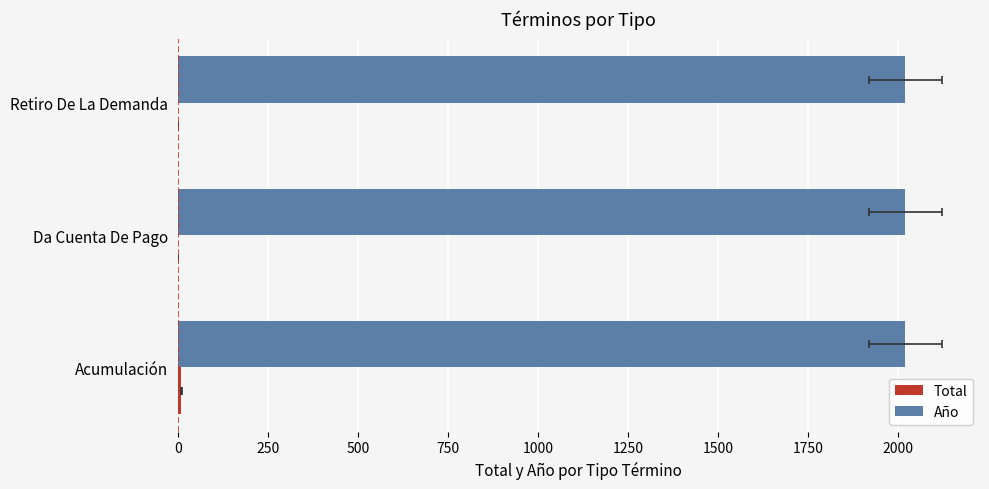

What are all the series names shown in the legend?

Total, Año